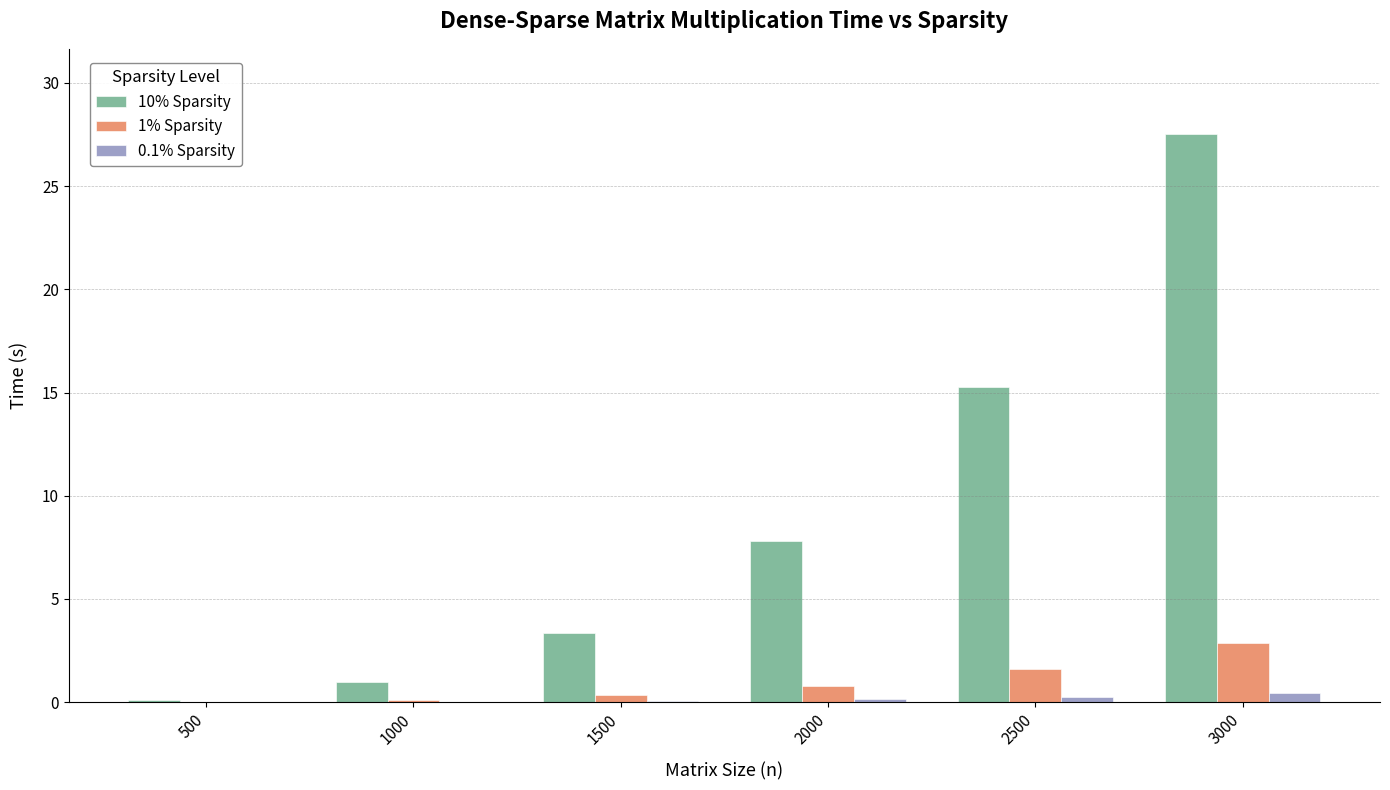

Are the bars horizontal?

No